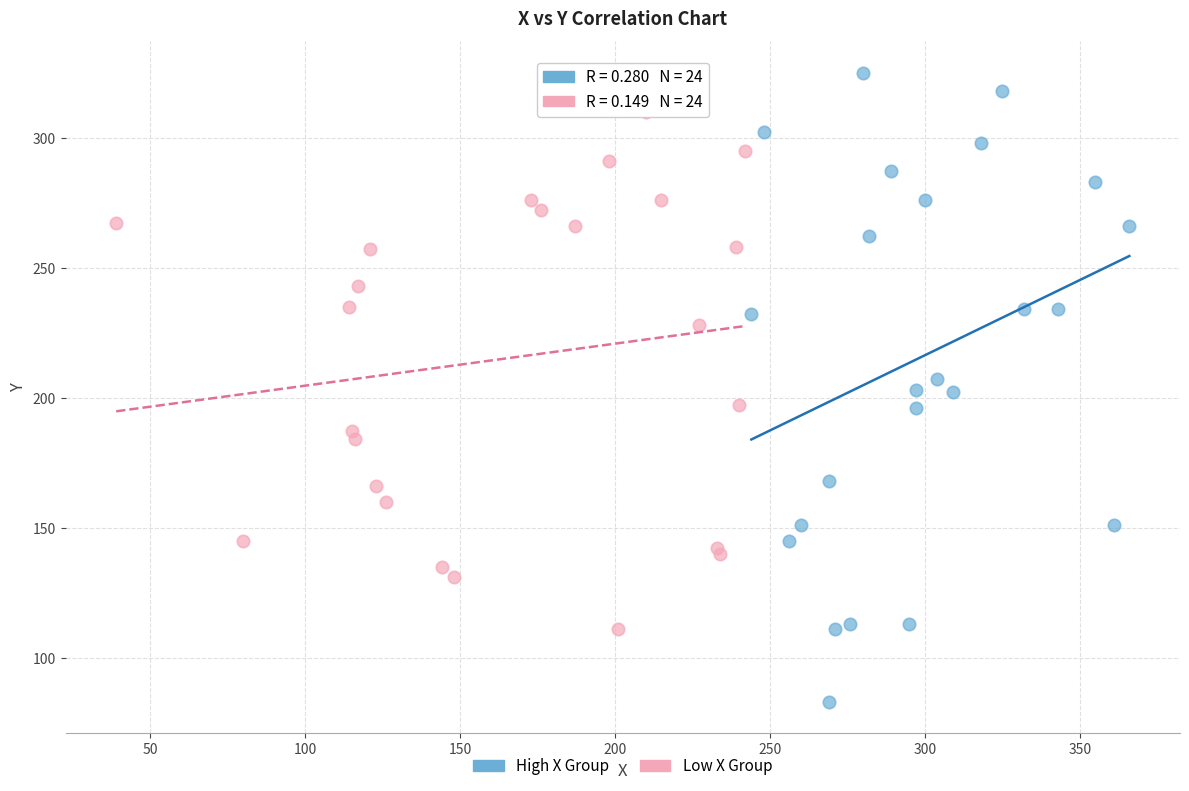

Which series contains the lowest Y value?

High X Group